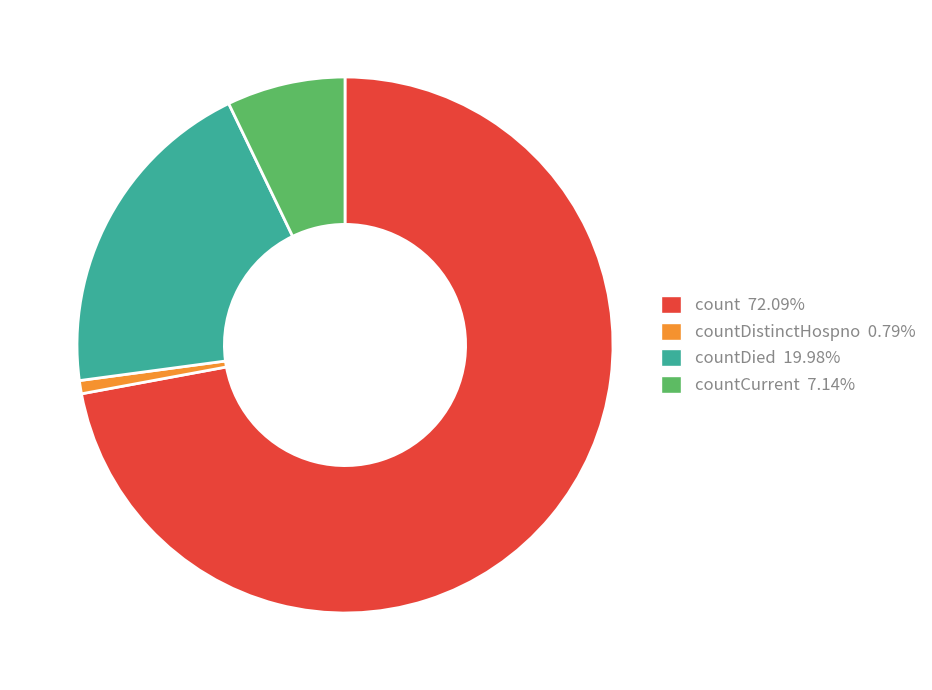

Is there a majority slice in this chart?

Yes